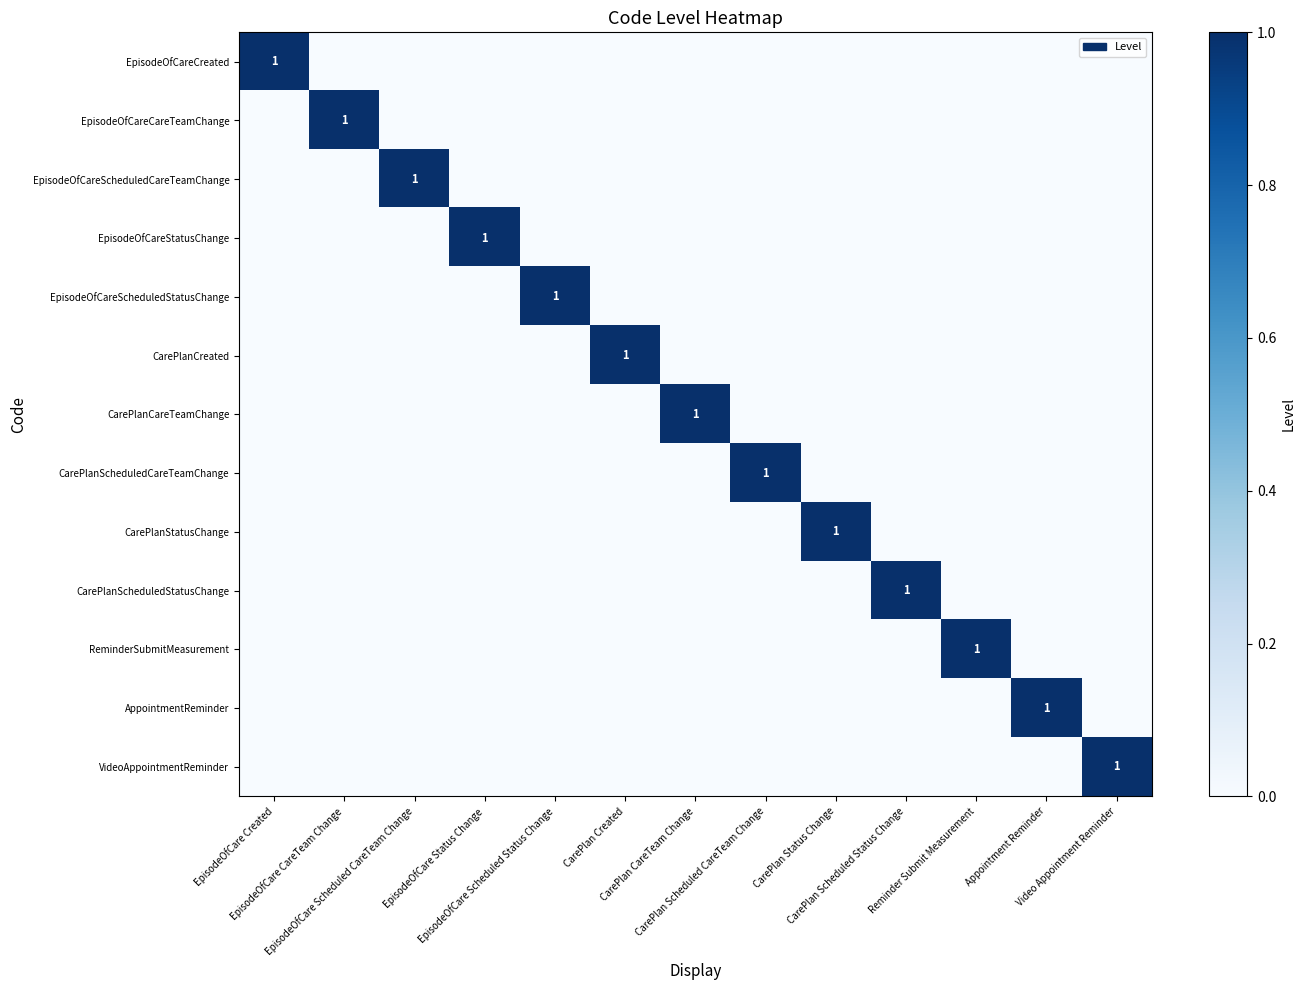

The value of ReminderSubmitMeasurement at Video Appointment Reminder is 0. True or false?

True